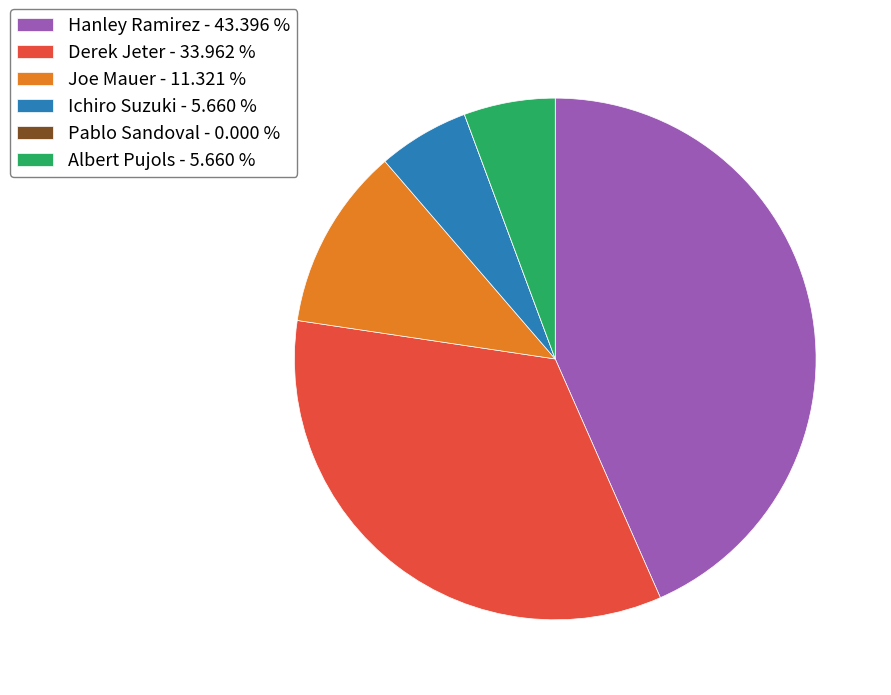

Between Albert Pujols - 5.660 % and Joe Mauer - 11.321 %, which is larger?

Joe Mauer - 11.321 %